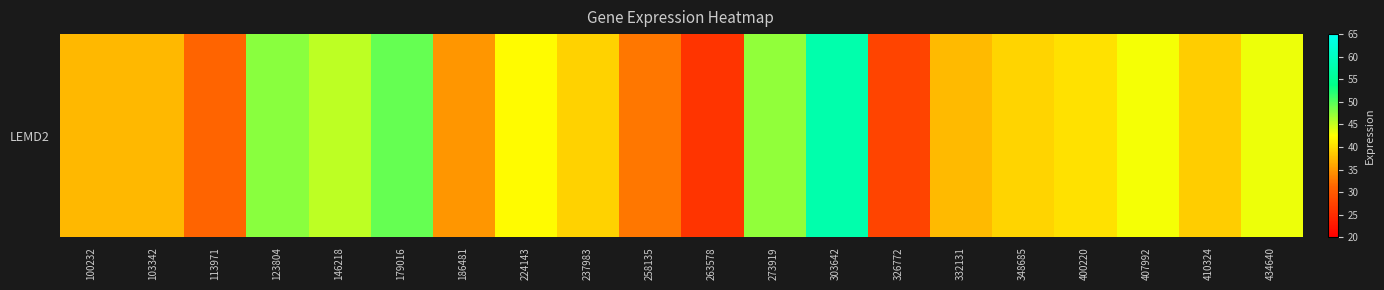

Reading left to right, list all the values displayed in this chart.

100232=37.3	103342=37.4	113971=31.1	123804=47.6	146218=45.5	179016=49.2	186481=34.9	224143=42.2	237983=39.3	258135=32.6	263578=25.8	273919=47.4	303642=57.7	326772=27.6	332131=37.4	348685=39.4	400220=40.3	407992=43.0	410324=38.9	434640=43.2